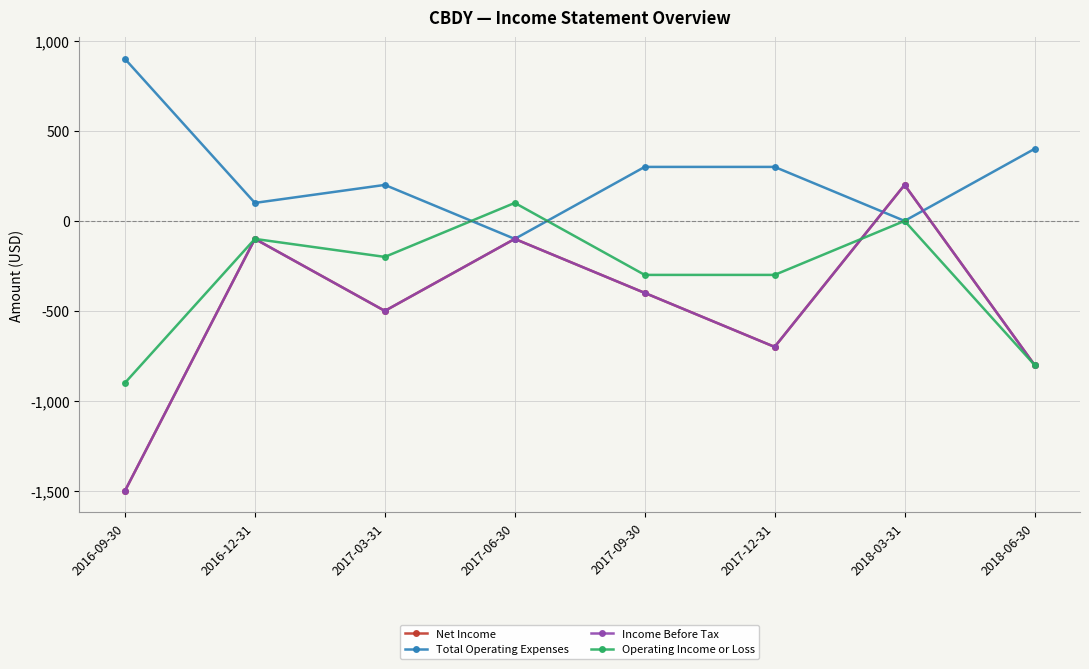

True or false: Income Before Tax and Net Income intersect in this chart.

False